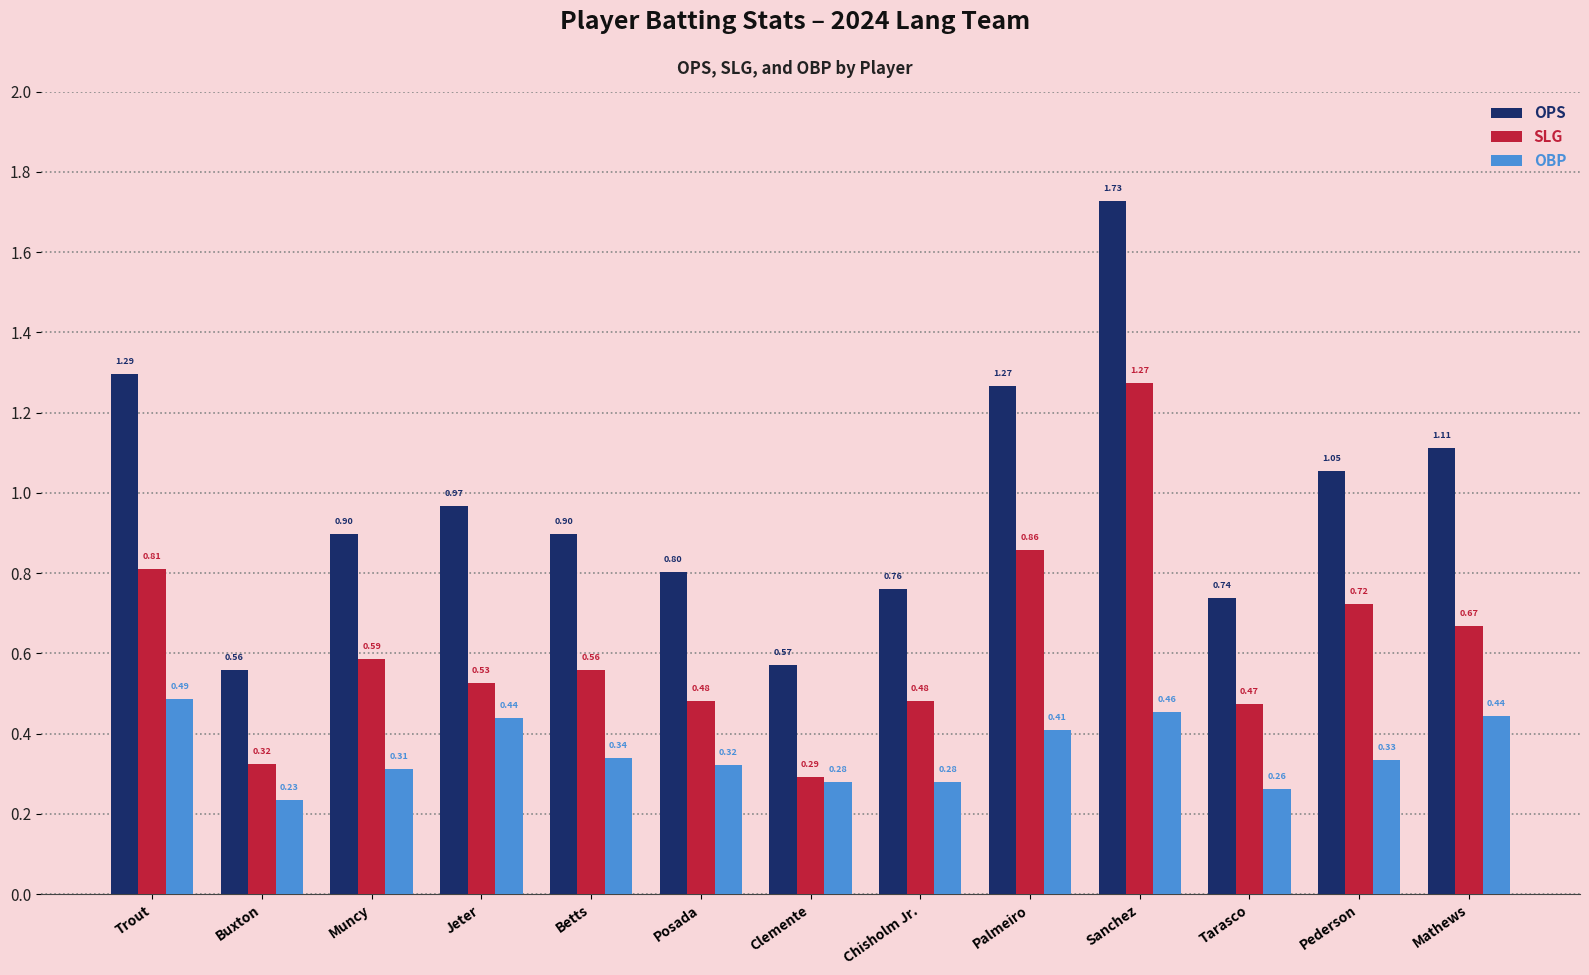

Between Betts and Chisholm Jr., which series saw the biggest shift?

OPS